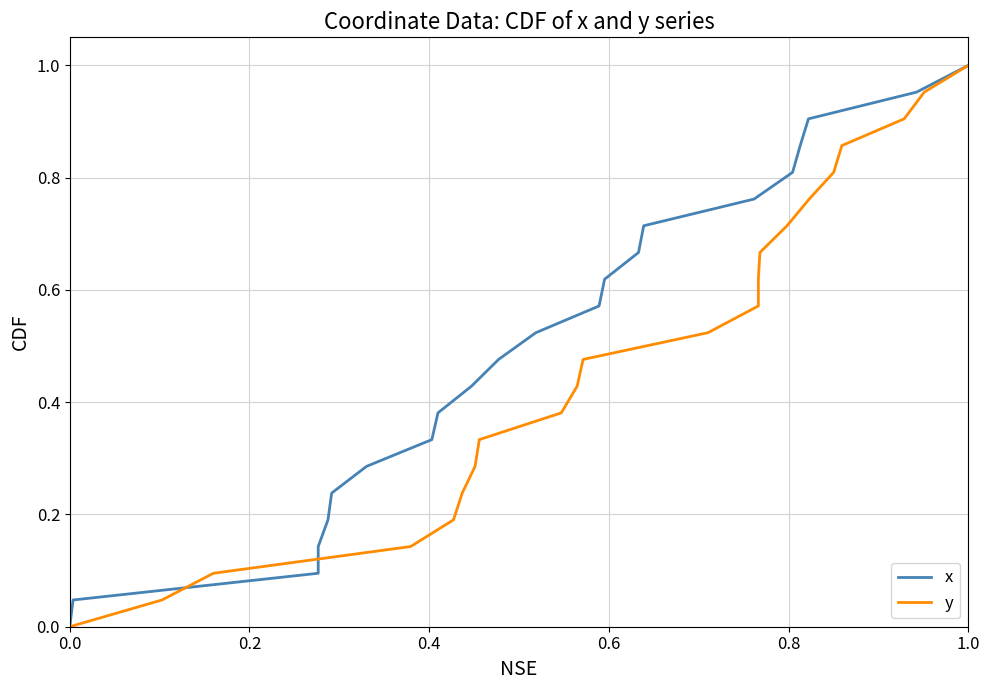

The y series shows 1.8 at 1.0. True or false?

False